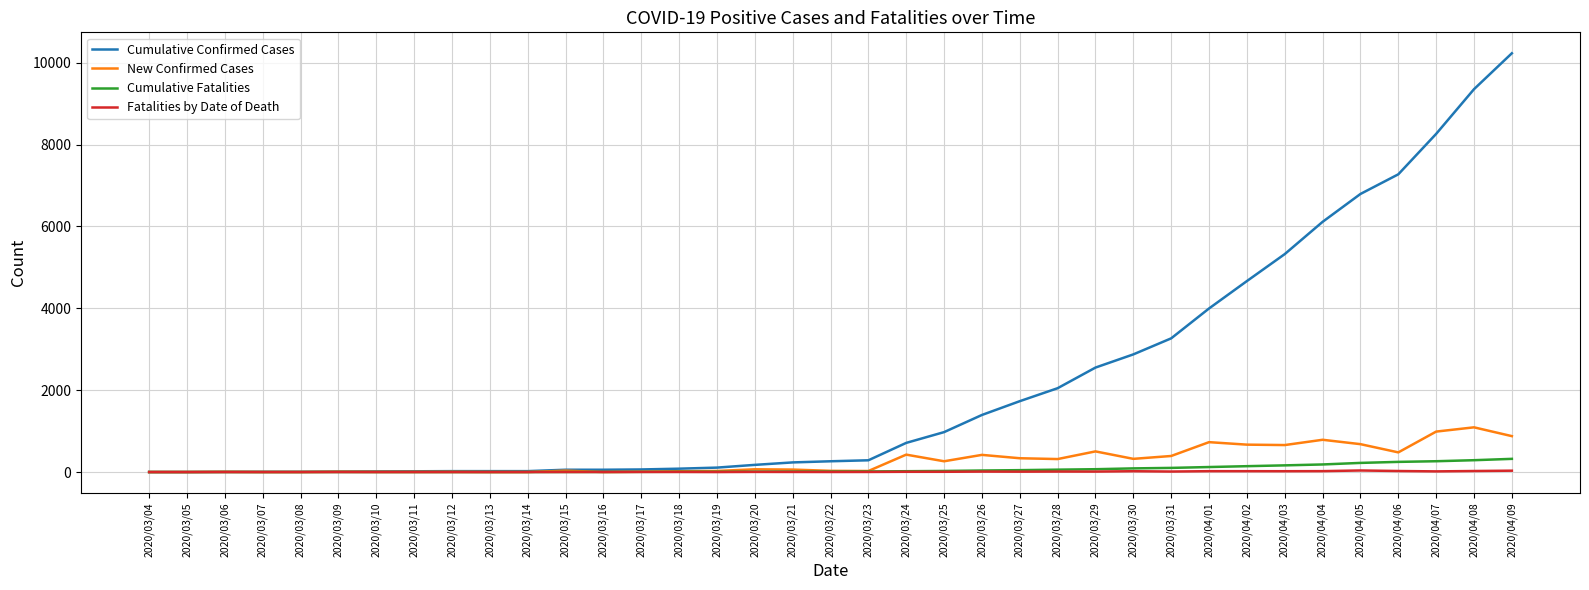

Which series has the largest range (max minus min)?

Cumulative Confirmed Cases